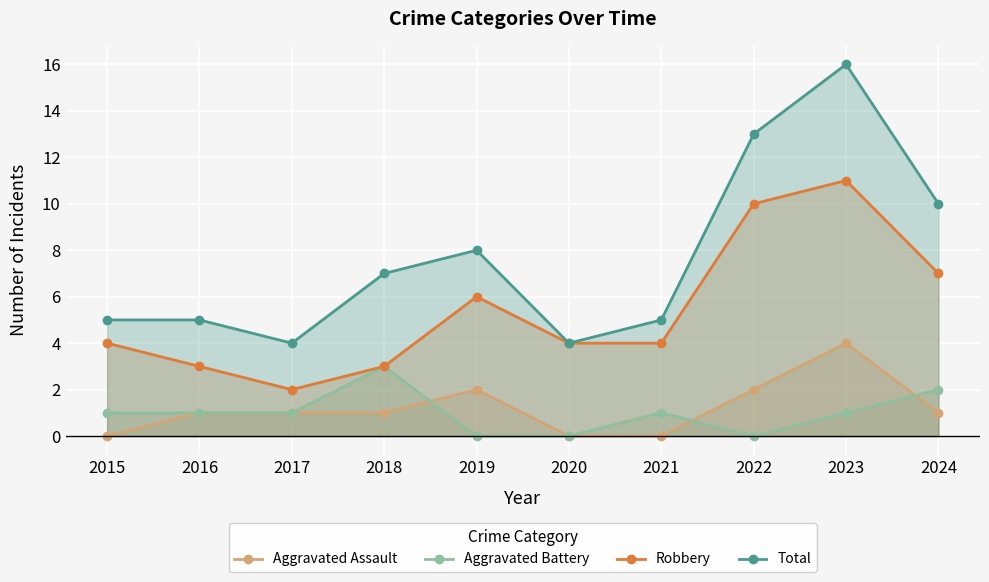

Reading left to right, list all the values displayed in this chart.

Aggravated Assault: 2015=0	2016=1	2017=1	2018=1	2019=2	2020=0	2021=0	2022=2	2023=4	2024=1
Aggravated Battery: 2015=1	2016=1	2017=1	2018=3	2019=0	2020=0	2021=1	2022=0	2023=1	2024=2
Robbery: 2015=4	2016=3	2017=2	2018=3	2019=6	2020=4	2021=4	2022=10	2023=11	2024=7
Total: 2015=5	2016=5	2017=4	2018=7	2019=8	2020=4	2021=5	2022=13	2023=16	2024=10